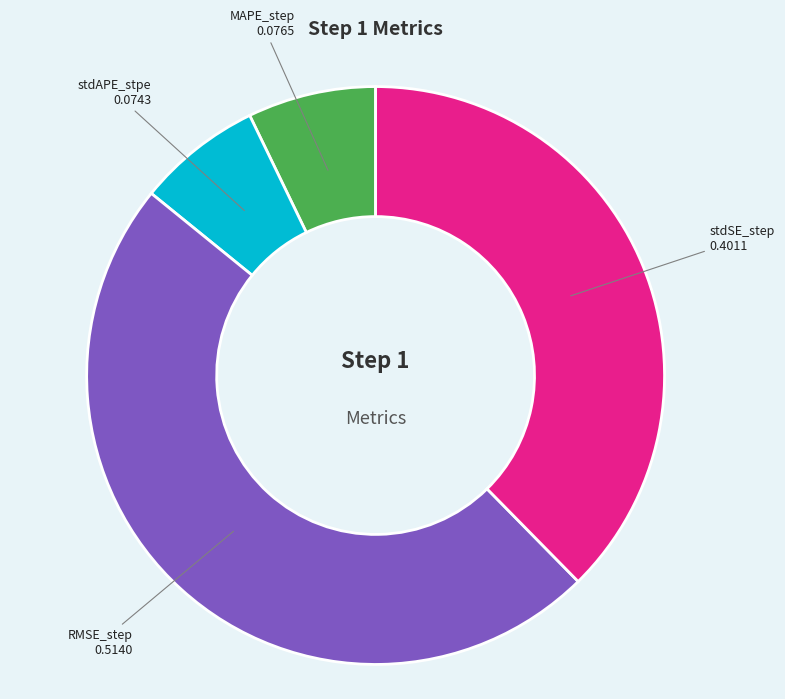

Is there any slice that represents more than half of the pie?

No